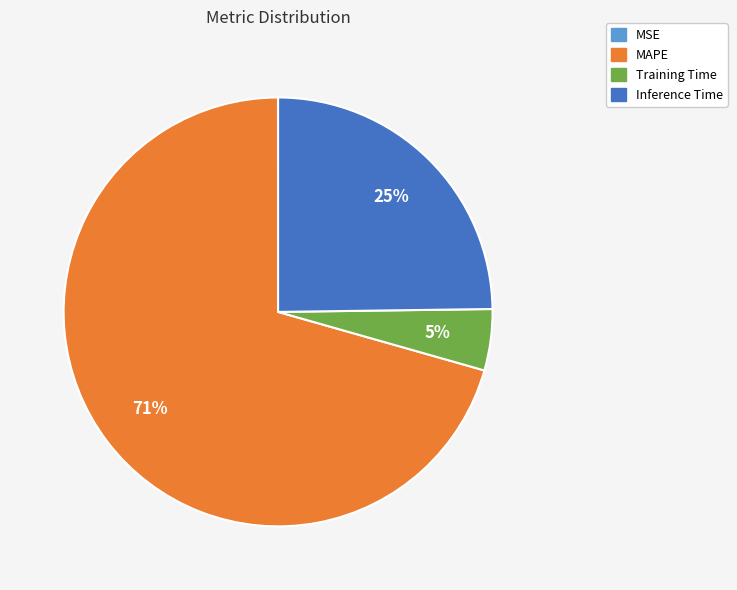

Which category has the biggest portion of the pie?

MAPE